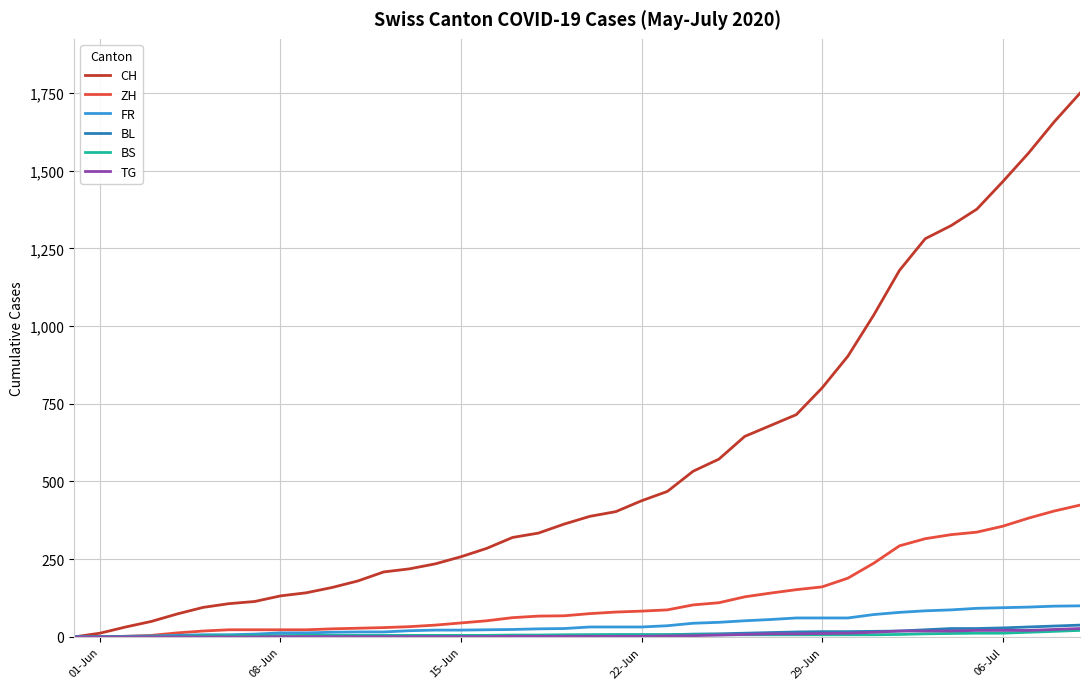

Which series has the widest spread of values?

CH